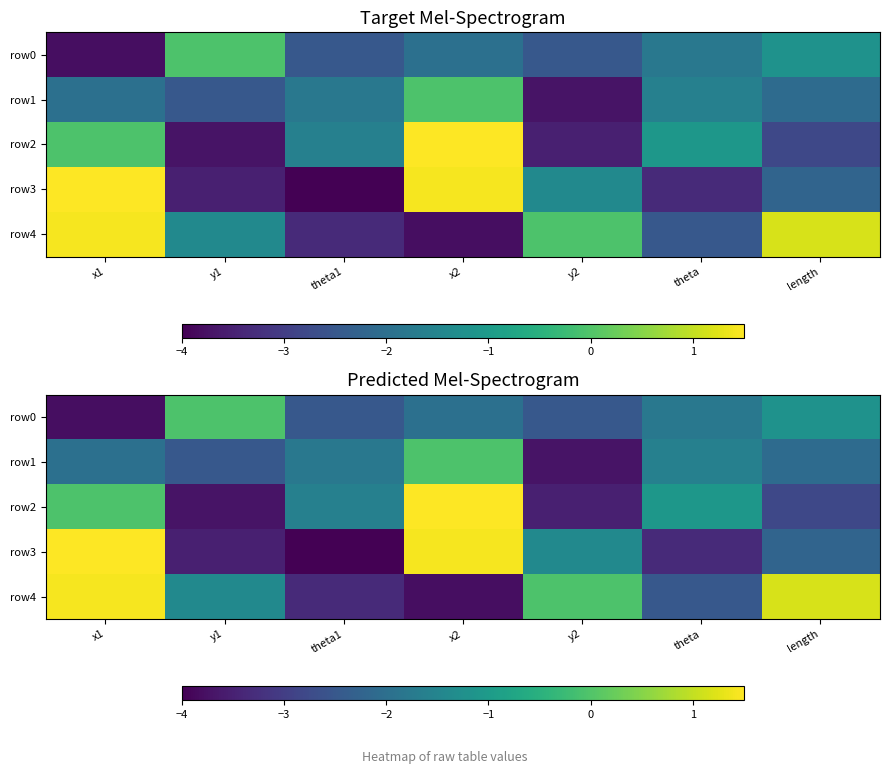

At how many categories does at least one series exceed 0?

3